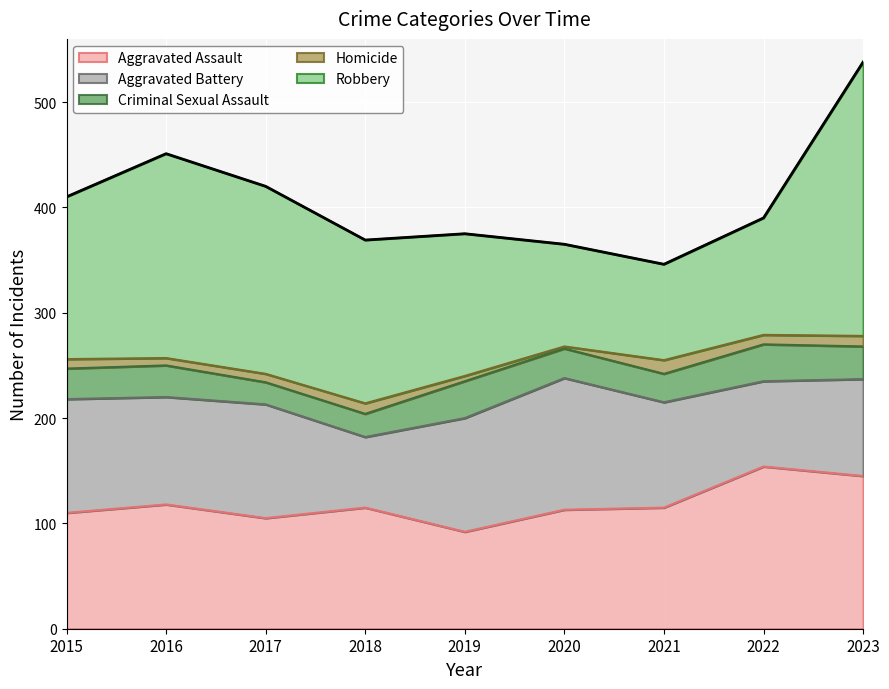

What is the value of the Homicide point at the 5th from the left?

5